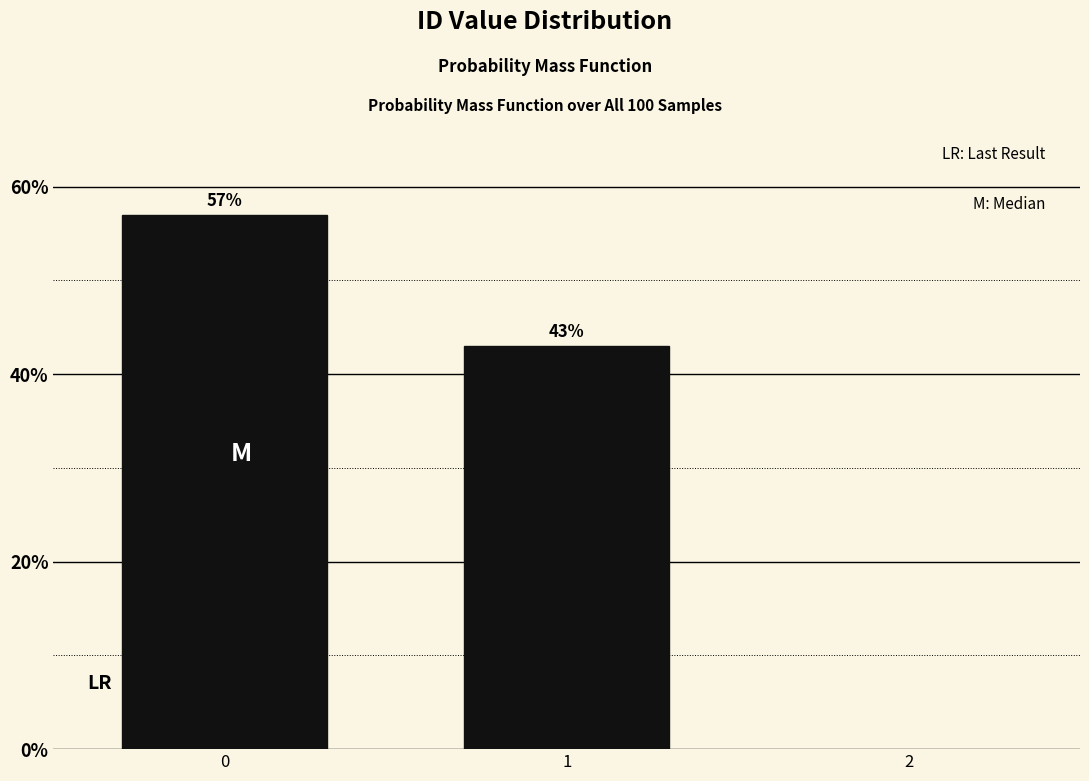

Reading right to left, list all the values displayed in this chart.

1=43.0	0=57.0